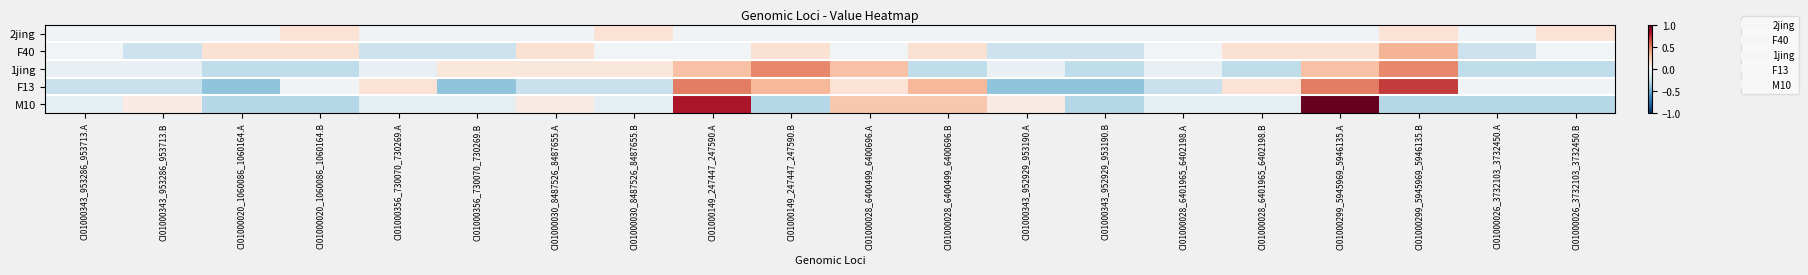

Which label corresponds to the smallest value in the chart?

CI01000020_1060086_1060164.A